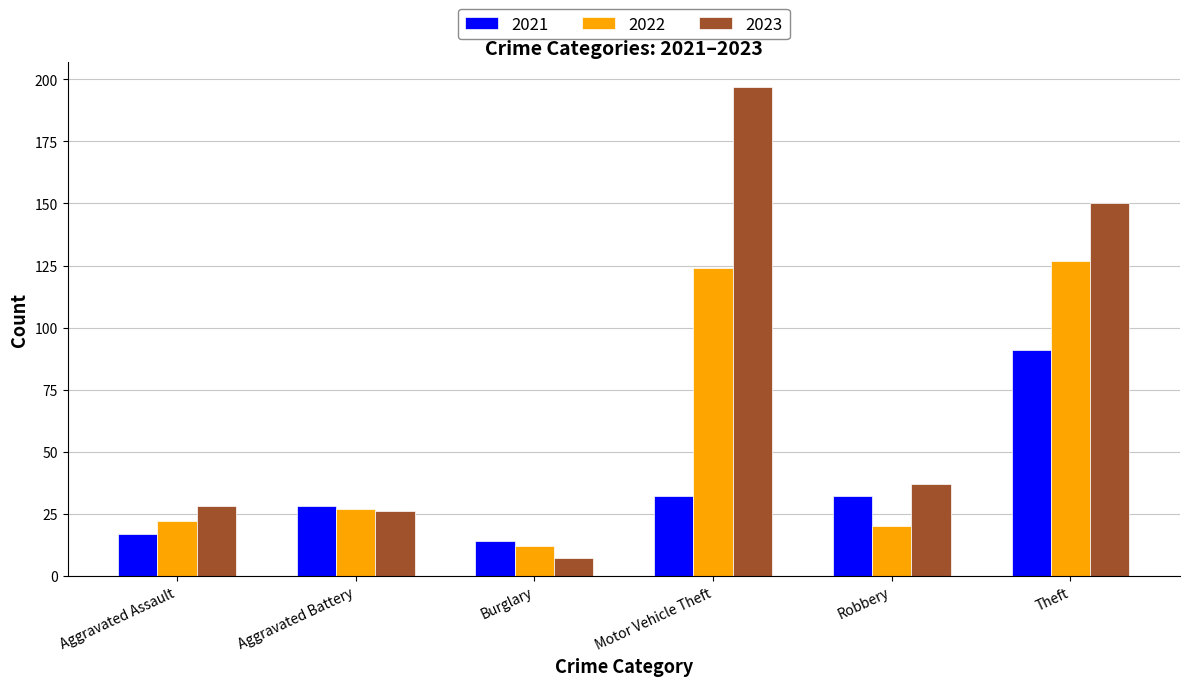

Which series changed the most between Aggravated Assault and Burglary?

2023